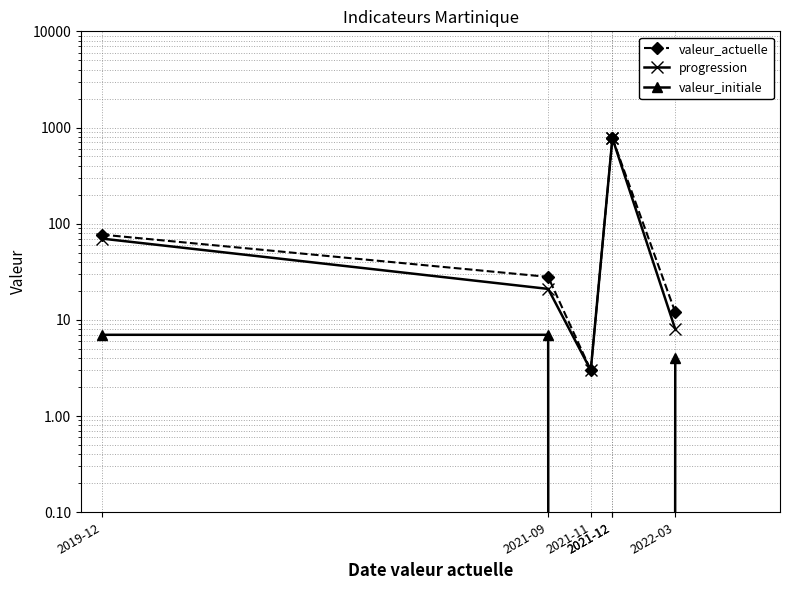

At which category is the sum across all series the highest?

2021-12